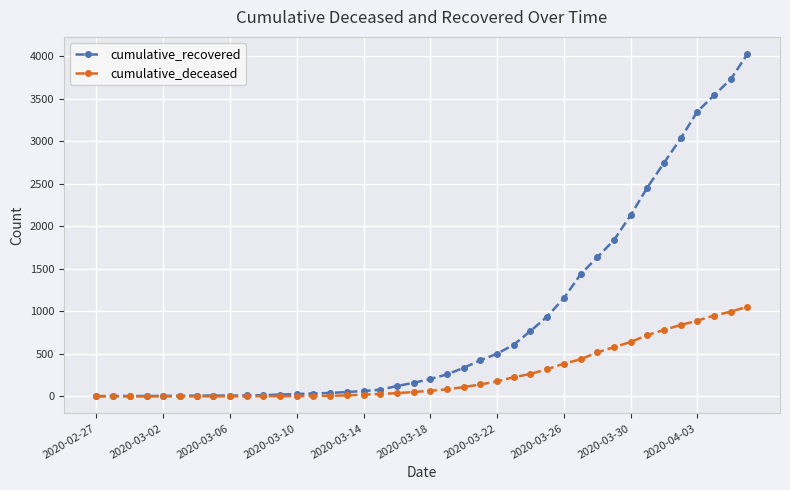

Which series has the largest total across all categories?

cumulative_recovered